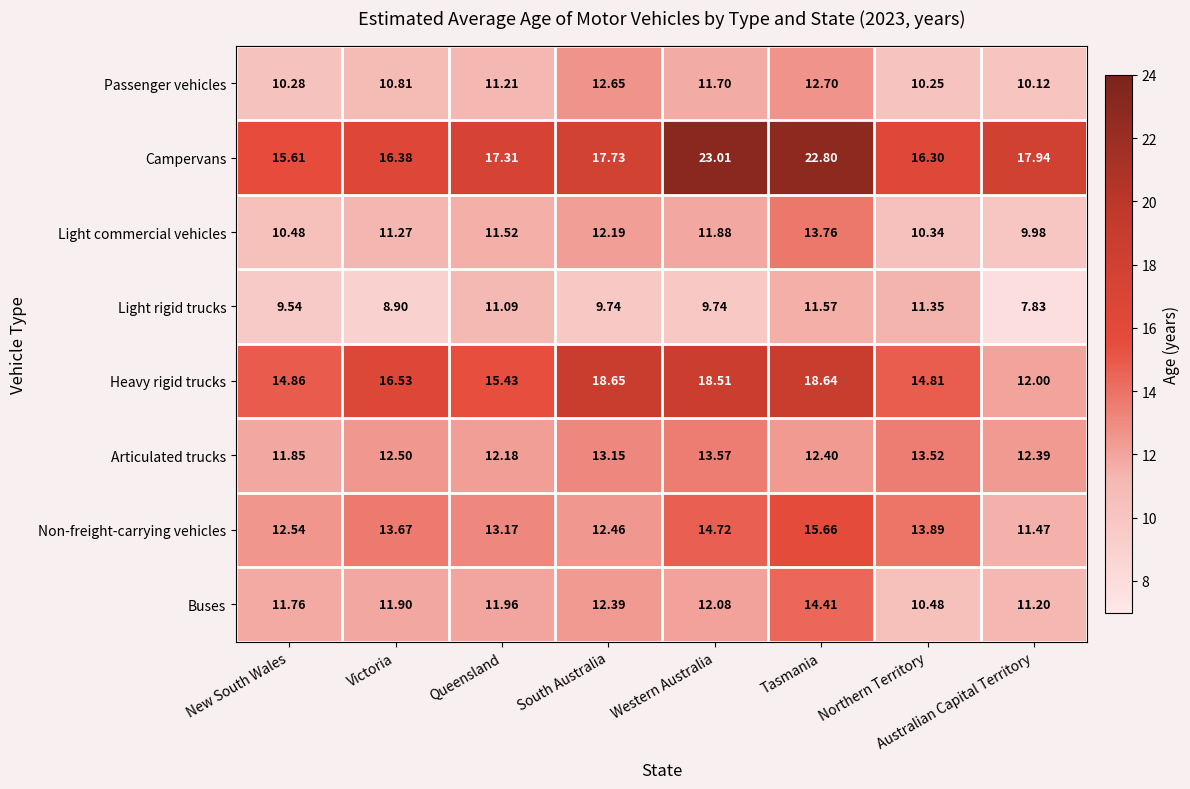

How many categories are shown in the chart?

8